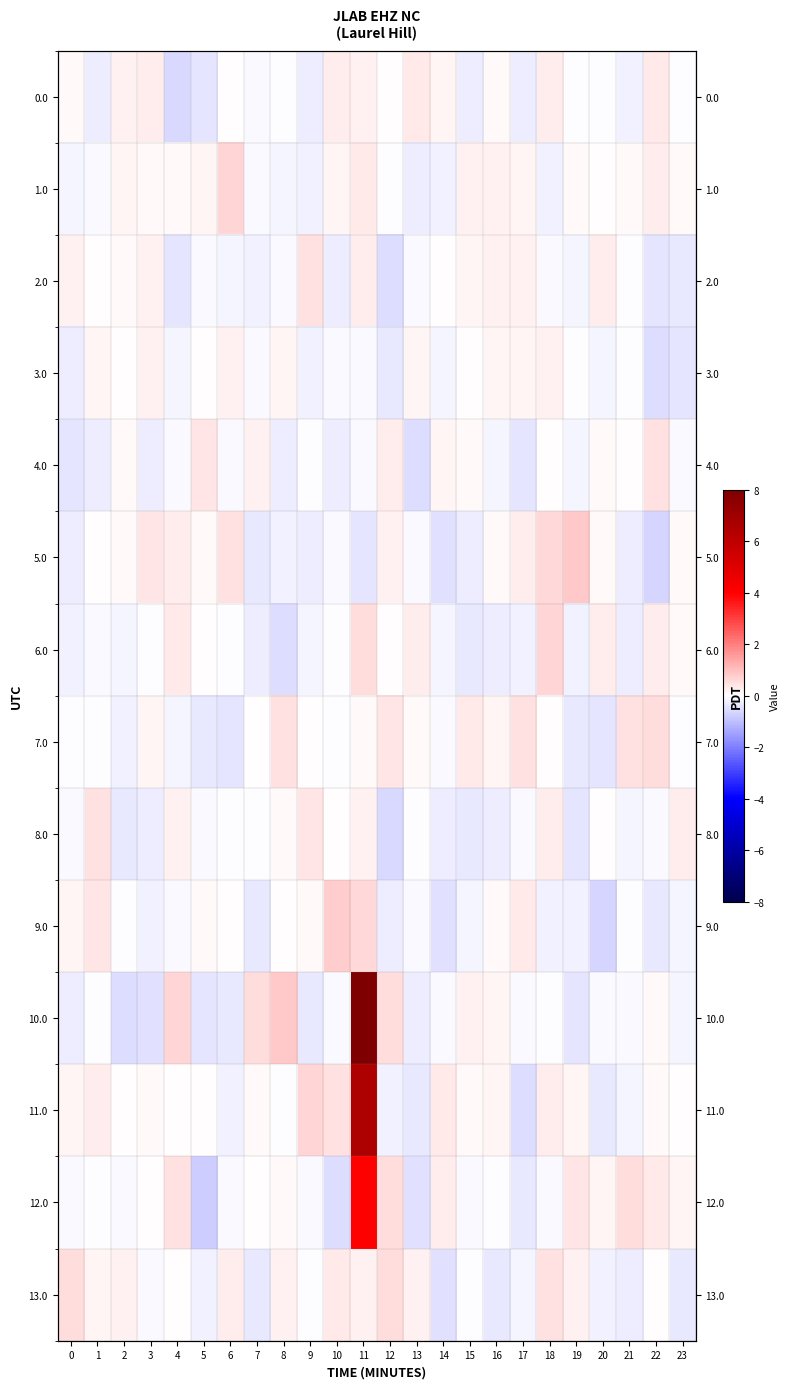

What is the total value across all series at 15?

-0.5